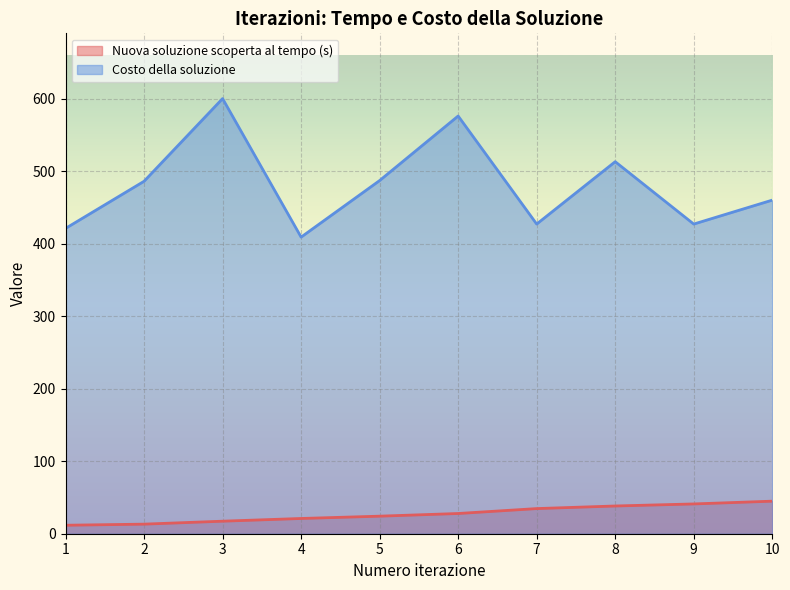

What is the lowest value of the Nuova soluzione scoperta al tempo (s) (line) series?

11.7